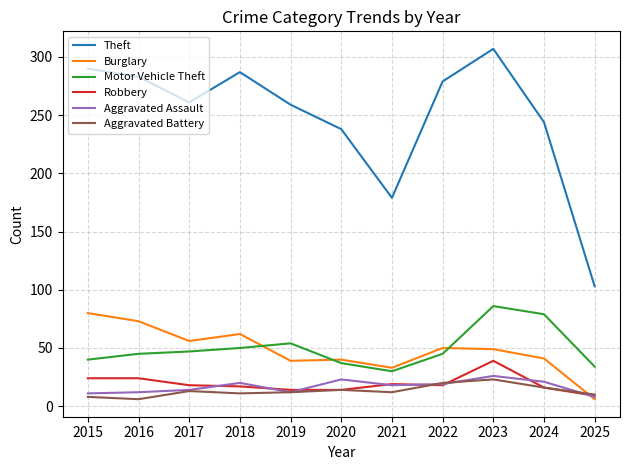

What is the spread (max minus min) of values at 2015?

282